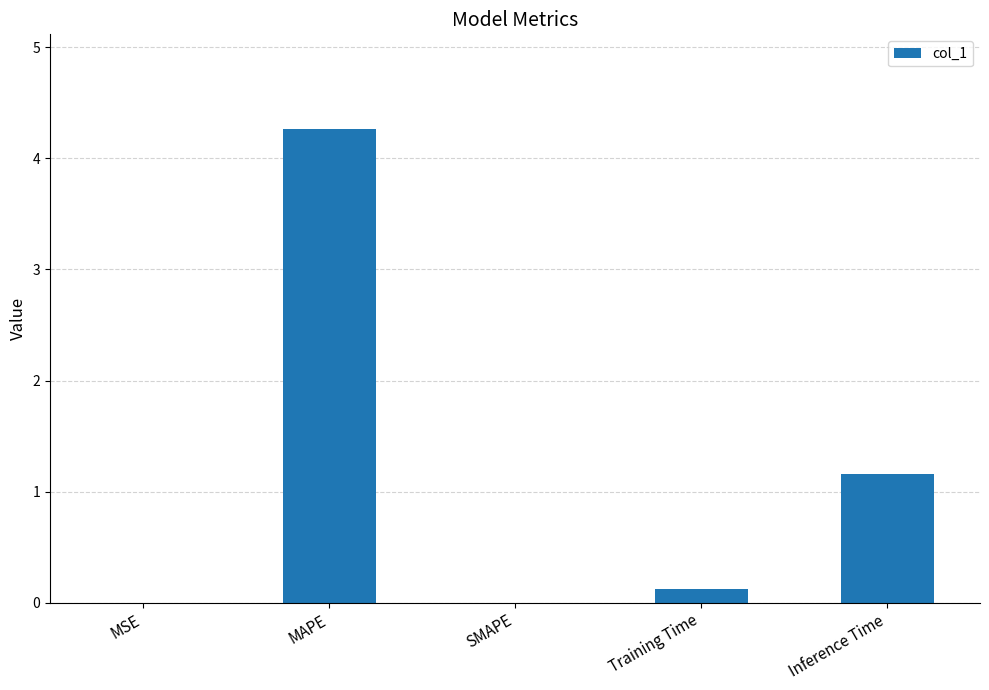

At which category does the chart reach its peak across all series?

MAPE